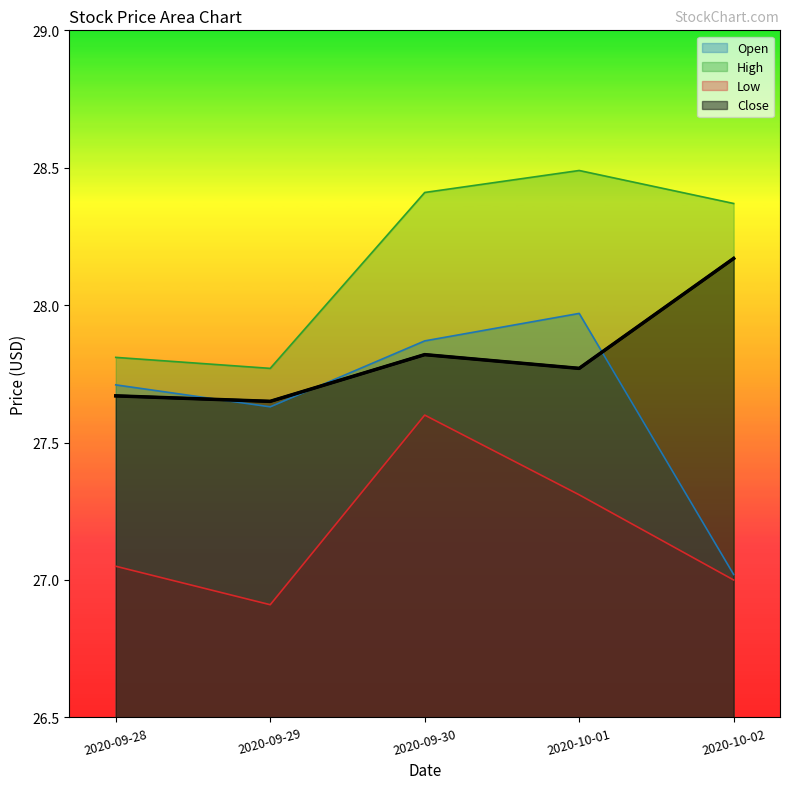

Reading left to right, what are all the values shown in this chart?

Open: 27.7	27.6	27.9	28.0	27.0
High: 27.8	27.8	28.4	28.5	28.4
Low: 27.0	26.9	27.6	27.3	27.0
Close: 27.7	27.6	27.8	27.8	28.2